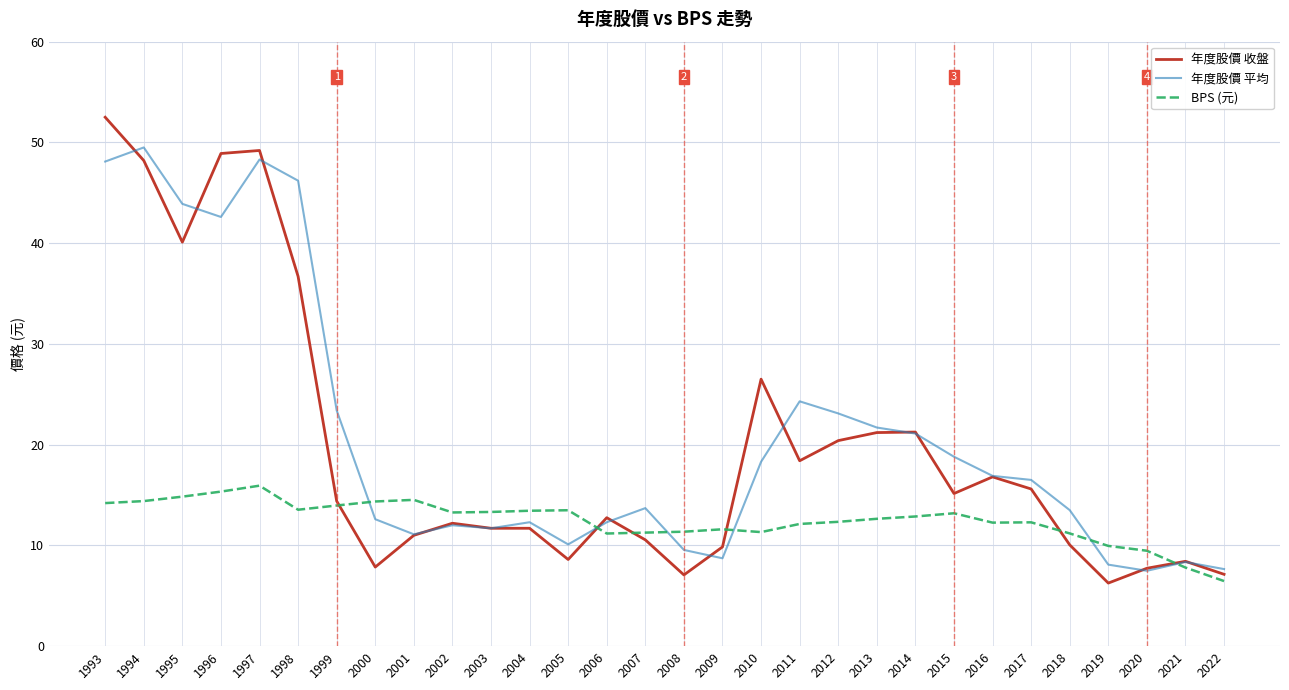

The value of BPS (元) at 2008 is 11.4. True or false?

True